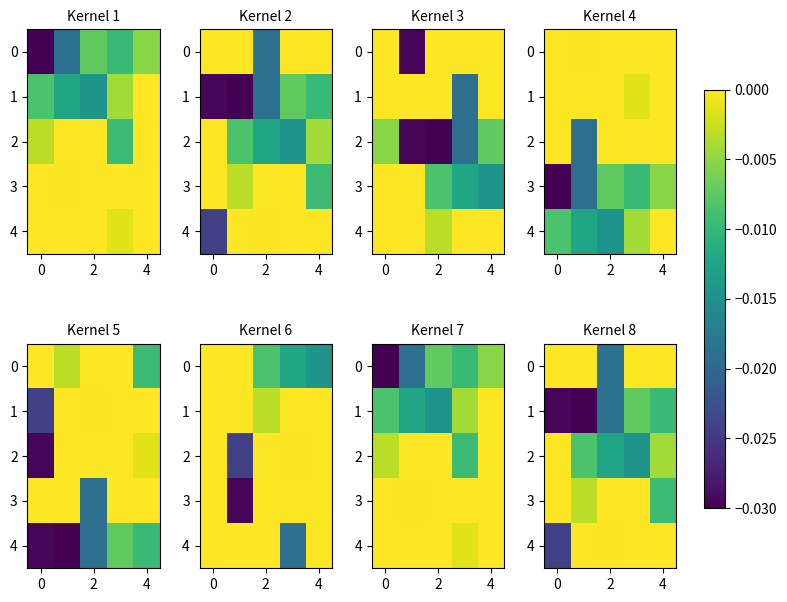

How many series are shown in this chart?

5